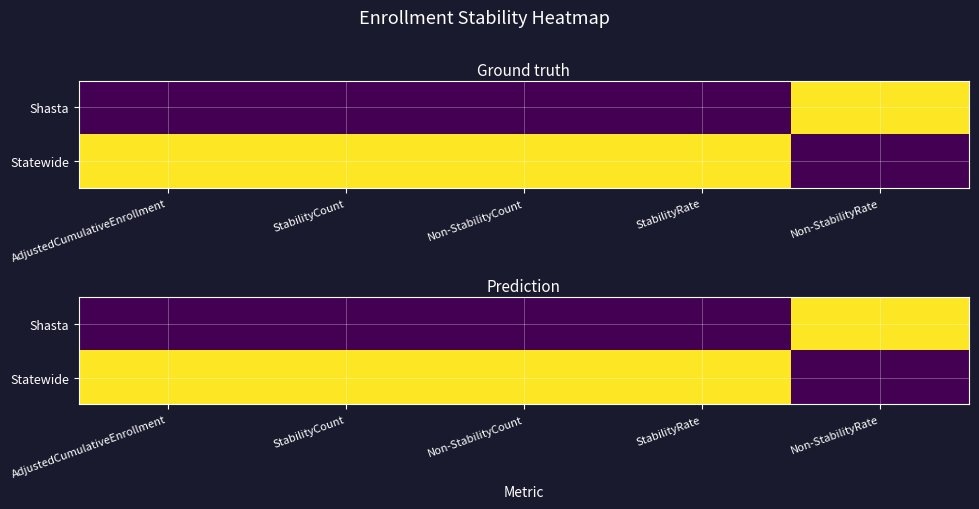

The value of Statewide at StabilityRate is 1.7. True or false?

False